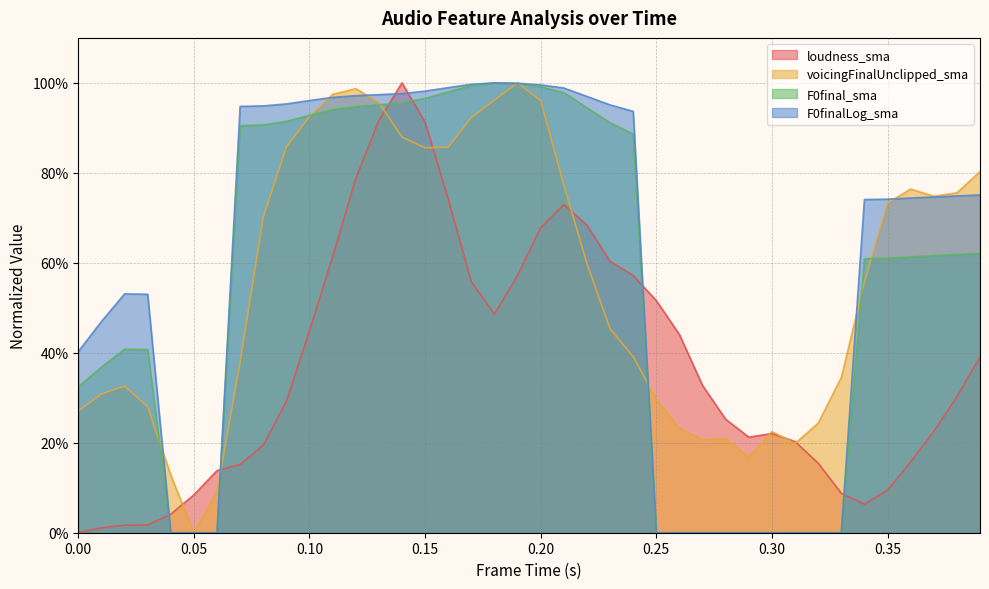

Between 0.23 and 0.1, which is larger?

0.23